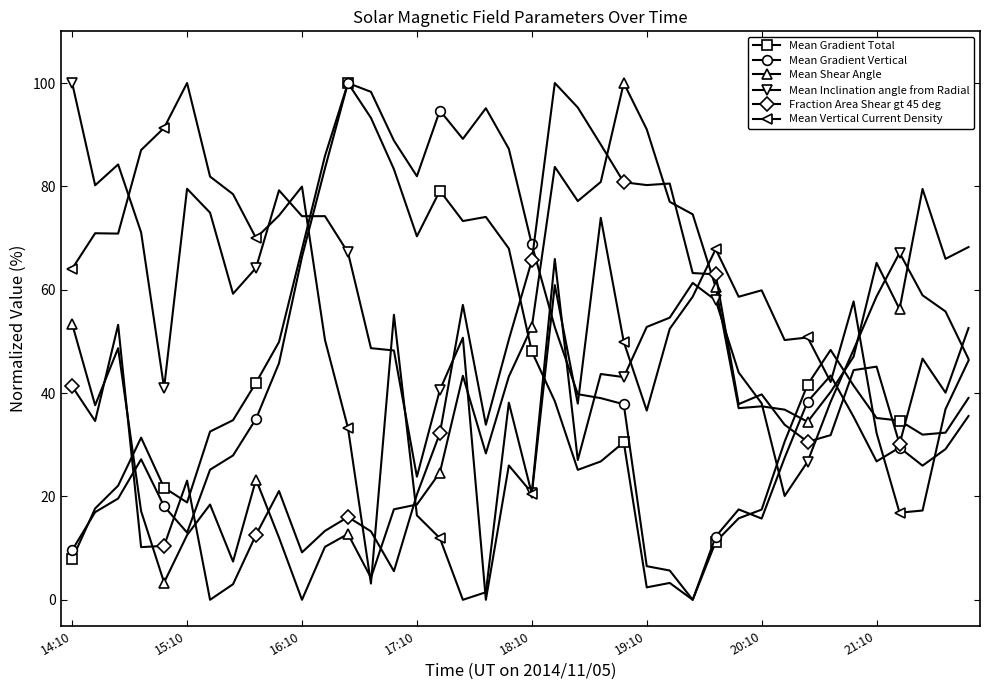

What is the value of the Mean Inclination angle from Radial point at the 27th from the left?

54.6